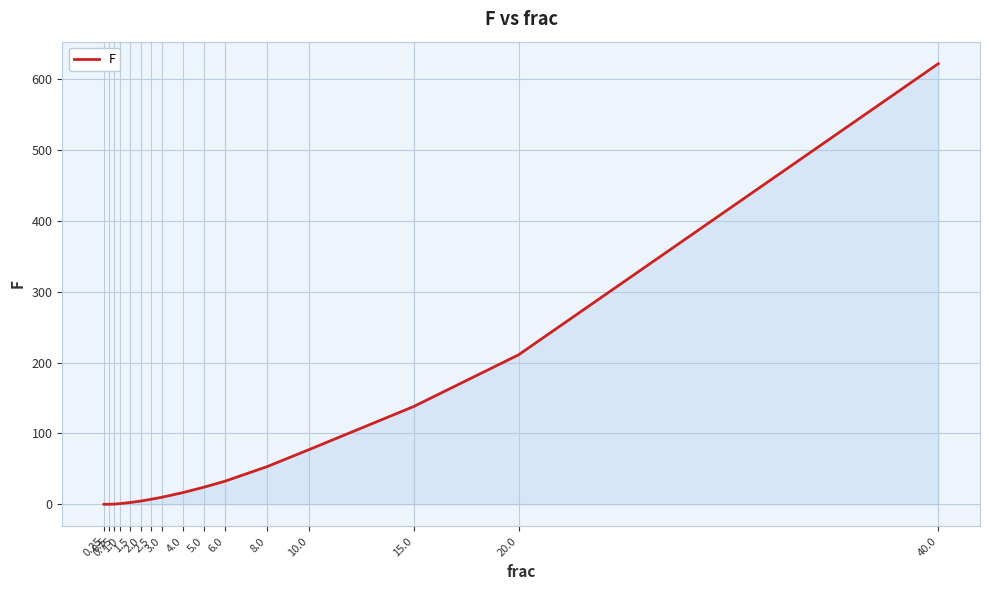

What is the sum of all values?

1200.0